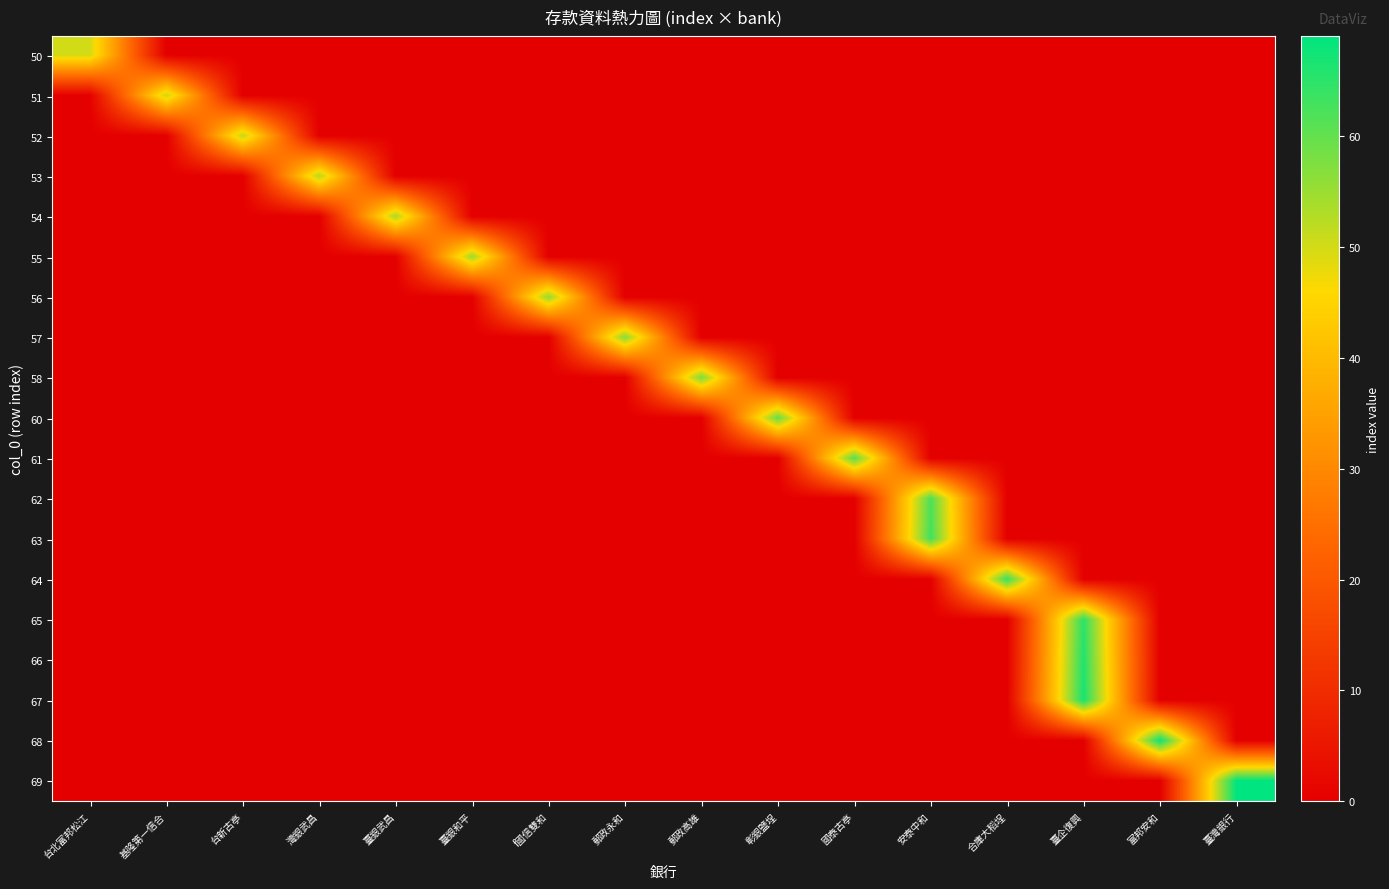

Reading left to right, extract all data points from this chart.

50: 台北富邦松江=50	基隆第一信合=0	台新古亭=0	灣銀武昌=0	臺銀武昌=0	臺銀和平=0	f國信雙和=0	郵政永和=0	郵政高雄=0	彰銀鹽埕=0	國泰古亭=0	安泰中和=0	合庫大稻埕=0	臺企復興=0	富邦安和=0	臺灣銀行=0
51: 台北富邦松江=0	基隆第一信合=51	台新古亭=0	灣銀武昌=0	臺銀武昌=0	臺銀和平=0	f國信雙和=0	郵政永和=0	郵政高雄=0	彰銀鹽埕=0	國泰古亭=0	安泰中和=0	合庫大稻埕=0	臺企復興=0	富邦安和=0	臺灣銀行=0
52: 台北富邦松江=0	基隆第一信合=0	台新古亭=52	灣銀武昌=0	臺銀武昌=0	臺銀和平=0	f國信雙和=0	郵政永和=0	郵政高雄=0	彰銀鹽埕=0	國泰古亭=0	安泰中和=0	合庫大稻埕=0	臺企復興=0	富邦安和=0	臺灣銀行=0
53: 台北富邦松江=0	基隆第一信合=0	台新古亭=0	灣銀武昌=53	臺銀武昌=0	臺銀和平=0	f國信雙和=0	郵政永和=0	郵政高雄=0	彰銀鹽埕=0	國泰古亭=0	安泰中和=0	合庫大稻埕=0	臺企復興=0	富邦安和=0	臺灣銀行=0
54: 台北富邦松江=0	基隆第一信合=0	台新古亭=0	灣銀武昌=0	臺銀武昌=54	臺銀和平=0	f國信雙和=0	郵政永和=0	郵政高雄=0	彰銀鹽埕=0	國泰古亭=0	安泰中和=0	合庫大稻埕=0	臺企復興=0	富邦安和=0	臺灣銀行=0
55: 台北富邦松江=0	基隆第一信合=0	台新古亭=0	灣銀武昌=0	臺銀武昌=0	臺銀和平=55	f國信雙和=0	郵政永和=0	郵政高雄=0	彰銀鹽埕=0	國泰古亭=0	安泰中和=0	合庫大稻埕=0	臺企復興=0	富邦安和=0	臺灣銀行=0
56: 台北富邦松江=0	基隆第一信合=0	台新古亭=0	灣銀武昌=0	臺銀武昌=0	臺銀和平=0	f國信雙和=56	郵政永和=0	郵政高雄=0	彰銀鹽埕=0	國泰古亭=0	安泰中和=0	合庫大稻埕=0	臺企復興=0	富邦安和=0	臺灣銀行=0
57: 台北富邦松江=0	基隆第一信合=0	台新古亭=0	灣銀武昌=0	臺銀武昌=0	臺銀和平=0	f國信雙和=0	郵政永和=57	郵政高雄=0	彰銀鹽埕=0	國泰古亭=0	安泰中和=0	合庫大稻埕=0	臺企復興=0	富邦安和=0	臺灣銀行=0
58: 台北富邦松江=0	基隆第一信合=0	台新古亭=0	灣銀武昌=0	臺銀武昌=0	臺銀和平=0	f國信雙和=0	郵政永和=0	郵政高雄=58	彰銀鹽埕=0	國泰古亭=0	安泰中和=0	合庫大稻埕=0	臺企復興=0	富邦安和=0	臺灣銀行=0
60: 台北富邦松江=0	基隆第一信合=0	台新古亭=0	灣銀武昌=0	臺銀武昌=0	臺銀和平=0	f國信雙和=0	郵政永和=0	郵政高雄=0	彰銀鹽埕=60	國泰古亭=0	安泰中和=0	合庫大稻埕=0	臺企復興=0	富邦安和=0	臺灣銀行=0
61: 台北富邦松江=0	基隆第一信合=0	台新古亭=0	灣銀武昌=0	臺銀武昌=0	臺銀和平=0	f國信雙和=0	郵政永和=0	郵政高雄=0	彰銀鹽埕=0	國泰古亭=61	安泰中和=0	合庫大稻埕=0	臺企復興=0	富邦安和=0	臺灣銀行=0
62: 台北富邦松江=0	基隆第一信合=0	台新古亭=0	灣銀武昌=0	臺銀武昌=0	臺銀和平=0	f國信雙和=0	郵政永和=0	郵政高雄=0	彰銀鹽埕=0	國泰古亭=0	安泰中和=62	合庫大稻埕=0	臺企復興=0	富邦安和=0	臺灣銀行=0
63: 台北富邦松江=0	基隆第一信合=0	台新古亭=0	灣銀武昌=0	臺銀武昌=0	臺銀和平=0	f國信雙和=0	郵政永和=0	郵政高雄=0	彰銀鹽埕=0	國泰古亭=0	安泰中和=63	合庫大稻埕=0	臺企復興=0	富邦安和=0	臺灣銀行=0
64: 台北富邦松江=0	基隆第一信合=0	台新古亭=0	灣銀武昌=0	臺銀武昌=0	臺銀和平=0	f國信雙和=0	郵政永和=0	郵政高雄=0	彰銀鹽埕=0	國泰古亭=0	安泰中和=0	合庫大稻埕=64	臺企復興=0	富邦安和=0	臺灣銀行=0
65: 台北富邦松江=0	基隆第一信合=0	台新古亭=0	灣銀武昌=0	臺銀武昌=0	臺銀和平=0	f國信雙和=0	郵政永和=0	郵政高雄=0	彰銀鹽埕=0	國泰古亭=0	安泰中和=0	合庫大稻埕=0	臺企復興=65	富邦安和=0	臺灣銀行=0
66: 台北富邦松江=0	基隆第一信合=0	台新古亭=0	灣銀武昌=0	臺銀武昌=0	臺銀和平=0	f國信雙和=0	郵政永和=0	郵政高雄=0	彰銀鹽埕=0	國泰古亭=0	安泰中和=0	合庫大稻埕=0	臺企復興=66	富邦安和=0	臺灣銀行=0
67: 台北富邦松江=0	基隆第一信合=0	台新古亭=0	灣銀武昌=0	臺銀武昌=0	臺銀和平=0	f國信雙和=0	郵政永和=0	郵政高雄=0	彰銀鹽埕=0	國泰古亭=0	安泰中和=0	合庫大稻埕=0	臺企復興=67	富邦安和=0	臺灣銀行=0
68: 台北富邦松江=0	基隆第一信合=0	台新古亭=0	灣銀武昌=0	臺銀武昌=0	臺銀和平=0	f國信雙和=0	郵政永和=0	郵政高雄=0	彰銀鹽埕=0	國泰古亭=0	安泰中和=0	合庫大稻埕=0	臺企復興=0	富邦安和=68	臺灣銀行=0
69: 台北富邦松江=0	基隆第一信合=0	台新古亭=0	灣銀武昌=0	臺銀武昌=0	臺銀和平=0	f國信雙和=0	郵政永和=0	郵政高雄=0	彰銀鹽埕=0	國泰古亭=0	安泰中和=0	合庫大稻埕=0	臺企復興=0	富邦安和=0	臺灣銀行=69